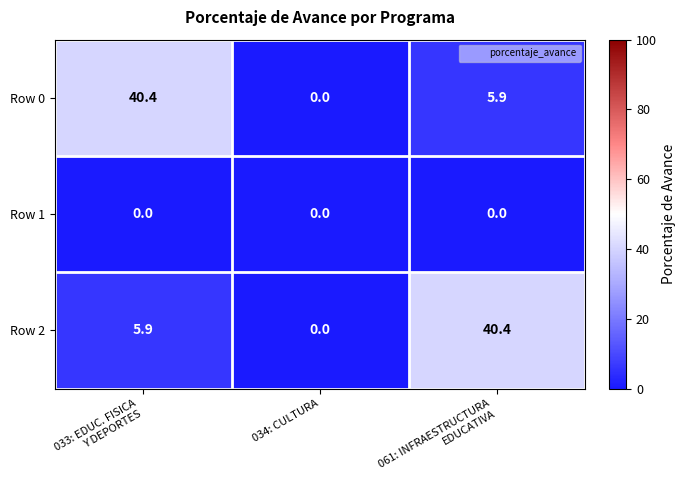

What is the sum of all Row 0 values?

46.3